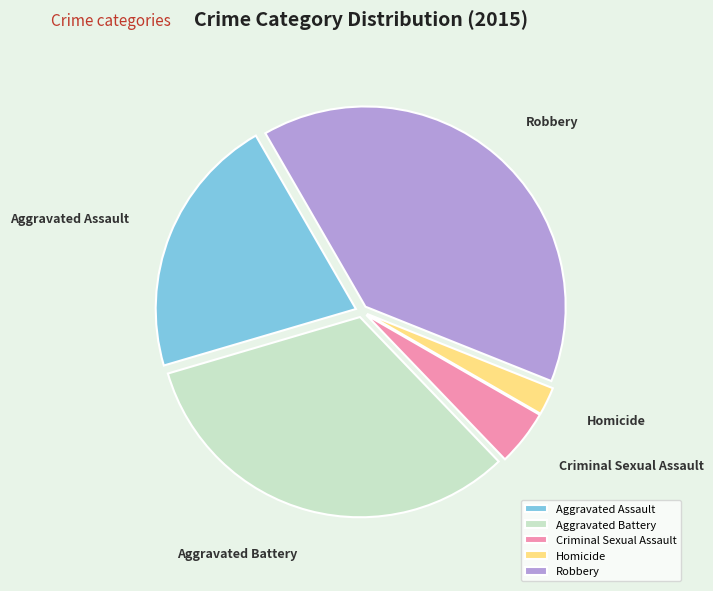

Is Homicide the majority of the pie?

No